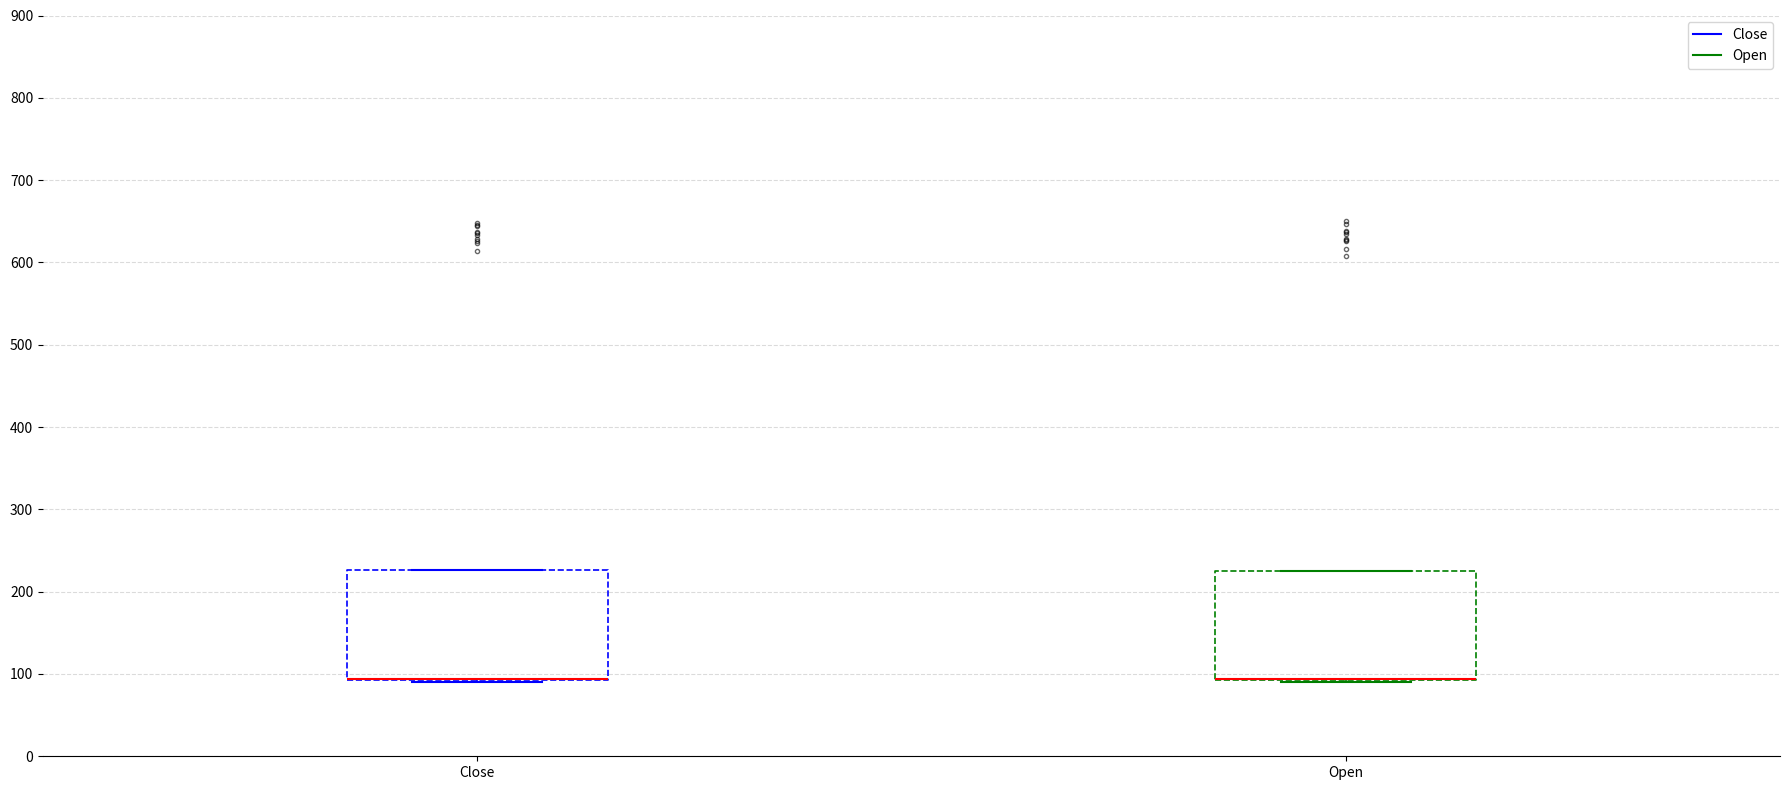

Reading left to right, read every box against the y-axis: the position of its median line, the range the box covers, and the ends of its whiskers. The values are not printed on the chart, so give them approximately, as read against the axis.

Close: median 90 (drawn on the box's lower edge), box 90 to 230, whiskers 90 to 230
Open: median 90 (drawn on the box's lower edge), box 90 to 220, whiskers 90 to 220